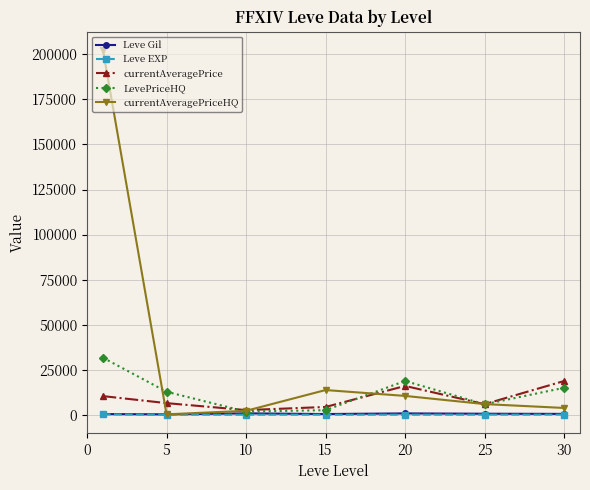

What is the value of the Leve EXP point at the 6th from the left?

33.7